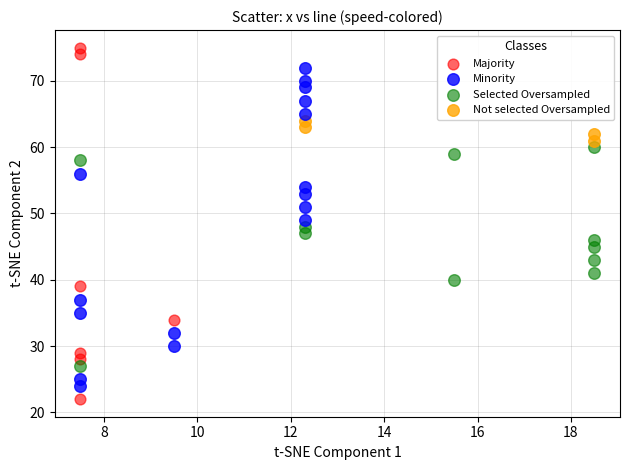

Which series has the largest Y range (max minus min)?

Majority